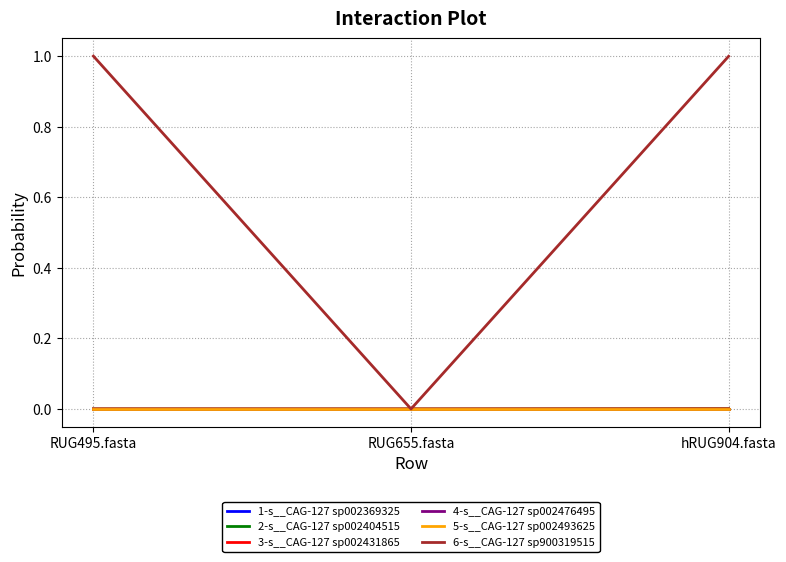

What is the label of the 1st point from the left?

RUG495.fasta